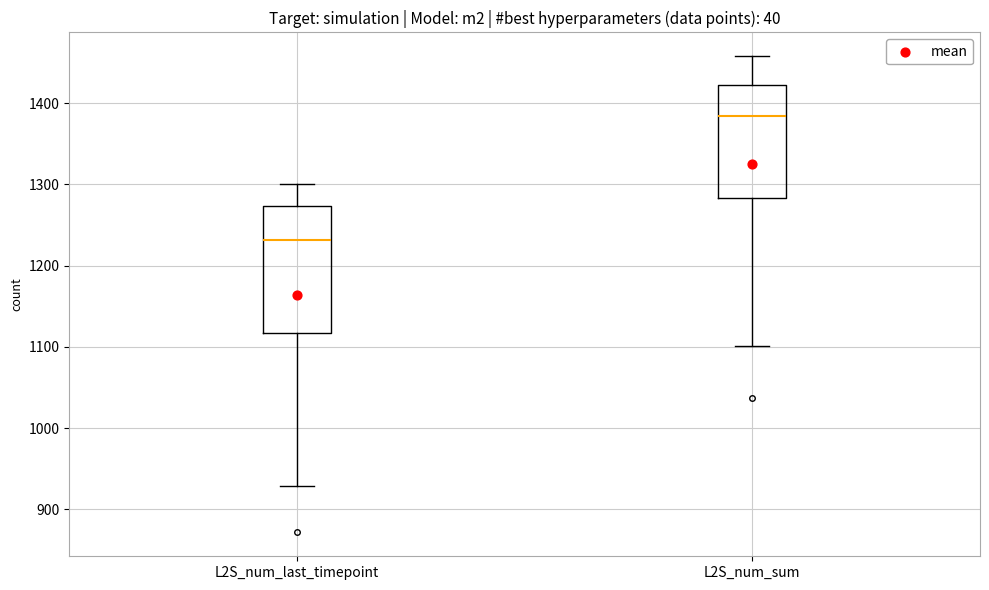

Comparing the boxes themselves (not the whiskers), which one is the tallest?

L2S_num_last_timepoint